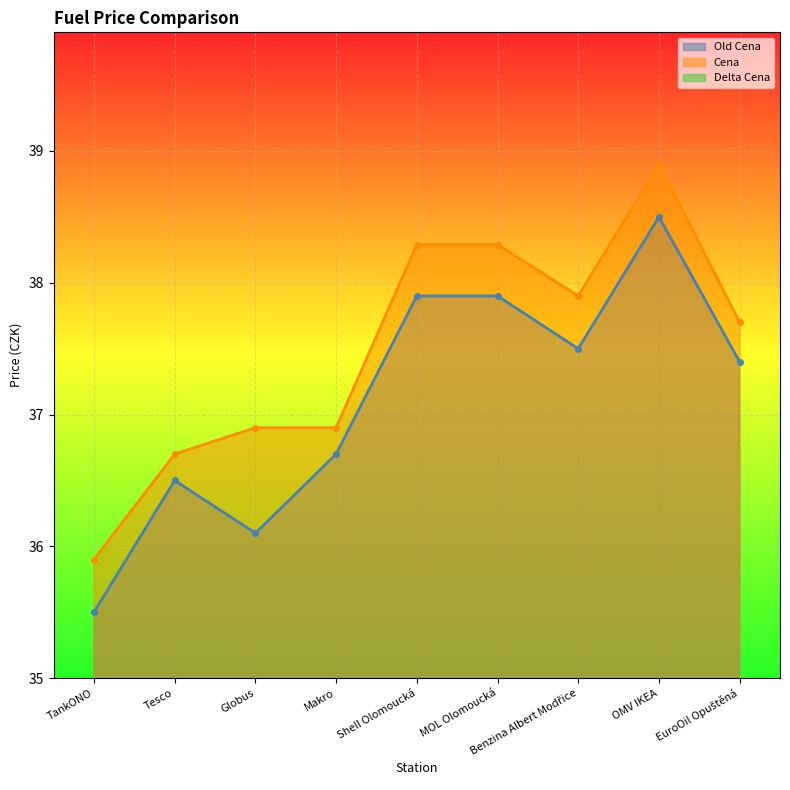

Is the value of Cena at OMV IKEA greater than the value of Old Cena at Tesco?

Yes